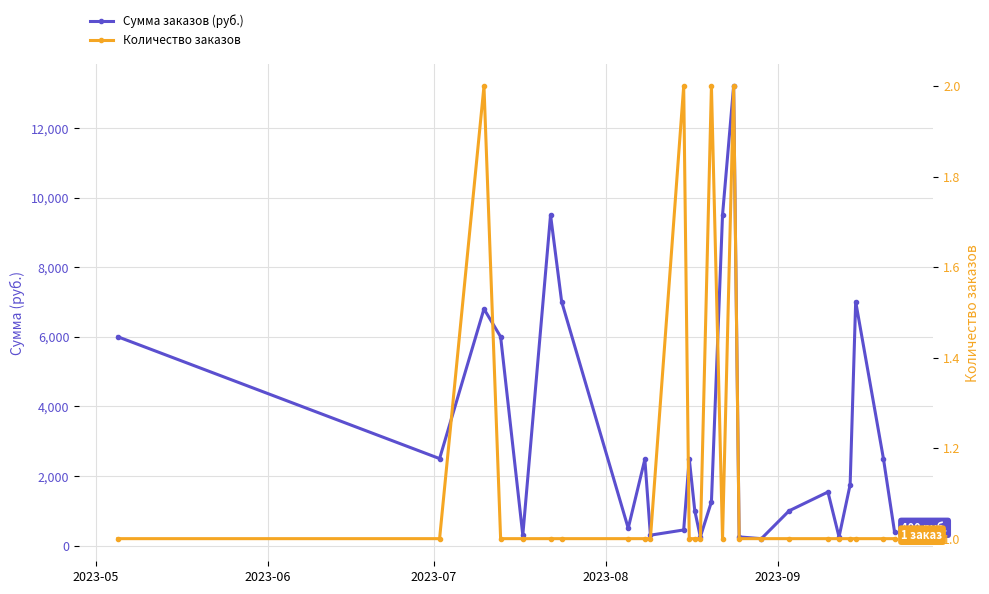

At which category does Сумма заказов (руб.) reach its first local peak?

2023-07